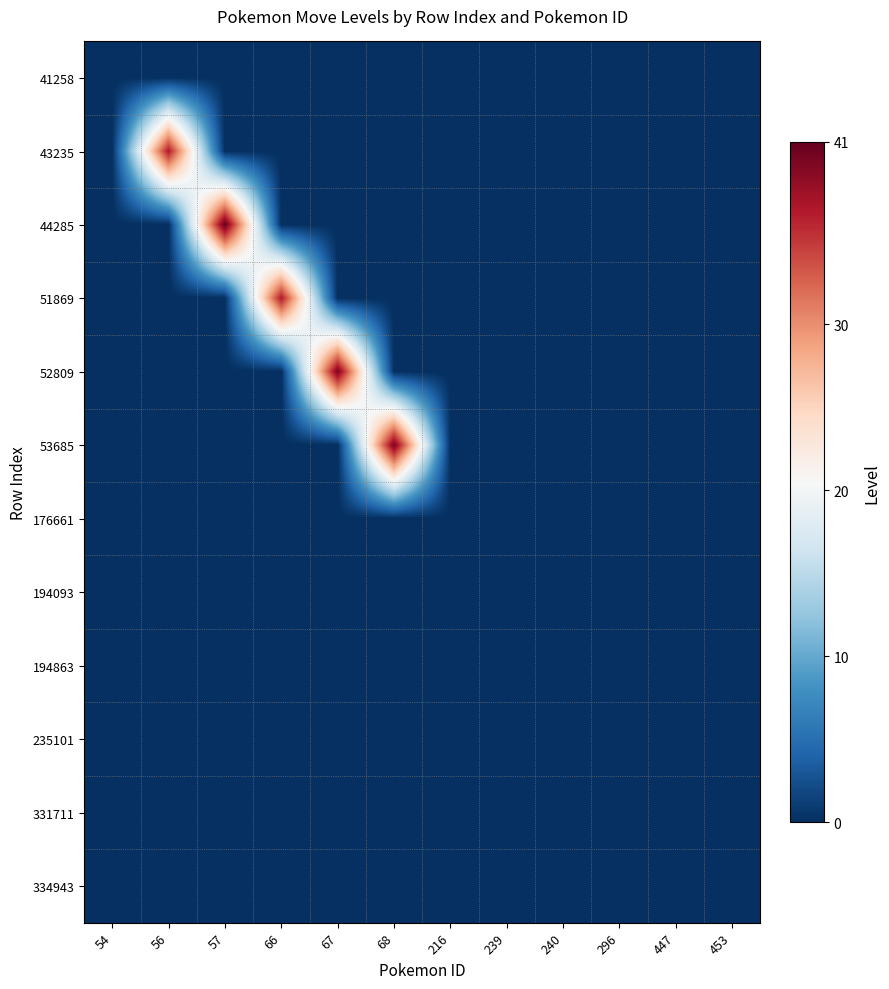

Between 66 and 239, which is larger?

66